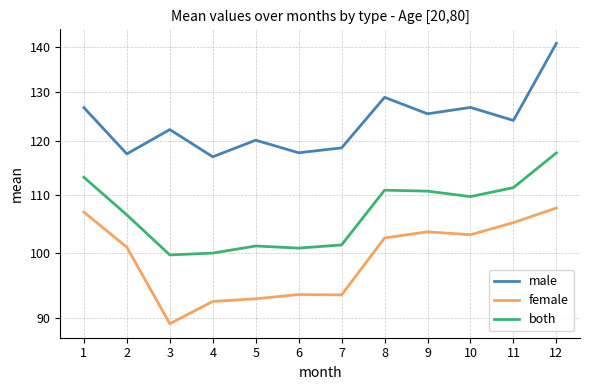

Reading left to right, list all the values displayed in this chart.

male: 126.8	117.6	122.3	117.0	120.2	117.8	118.8	128.9	125.5	126.8	124.2	140.8
female: 107.0	101.0	89.2	92.5	92.9	93.5	93.5	102.6	103.6	103.1	105.1	107.7
both: 113.2	106.5	99.8	100.1	101.2	100.9	101.4	110.8	110.7	109.7	111.3	117.8